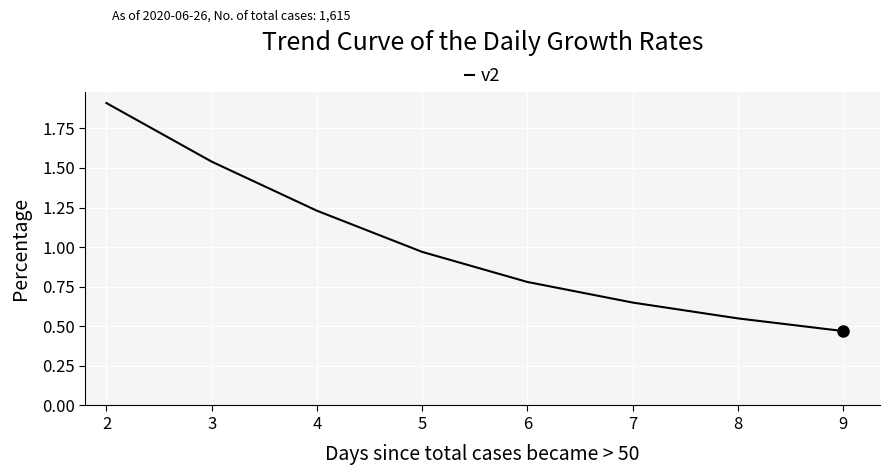

Rank the categories by value from lowest to highest.

9, 8, 7, 6, 5, 4, 3, 2